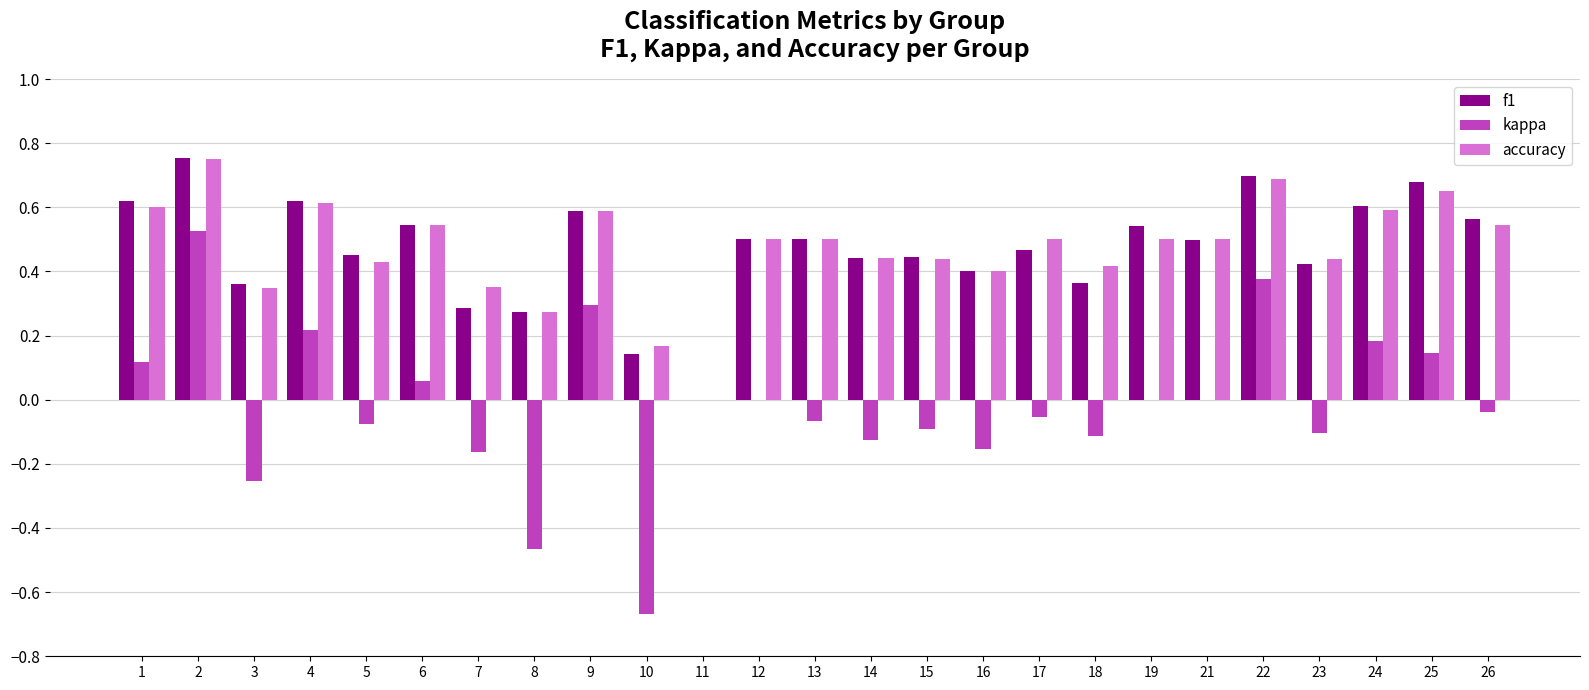

At which label is f1 closest to 0?

11